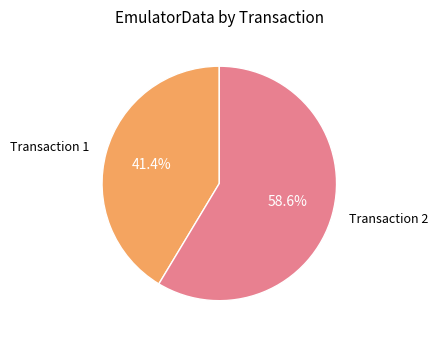

Is Transaction 2 the majority of the pie?

Yes